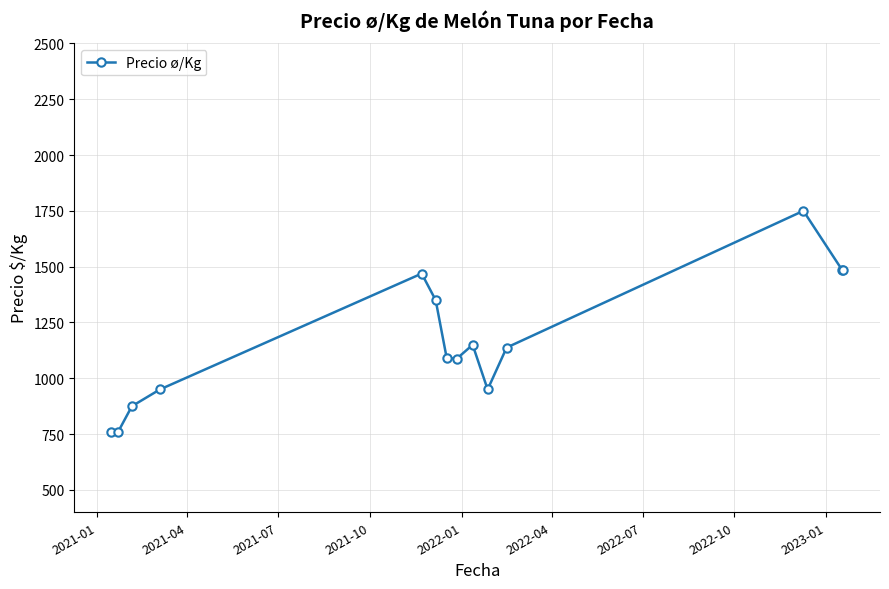

What is the value of the 10th point from the left?

950.0